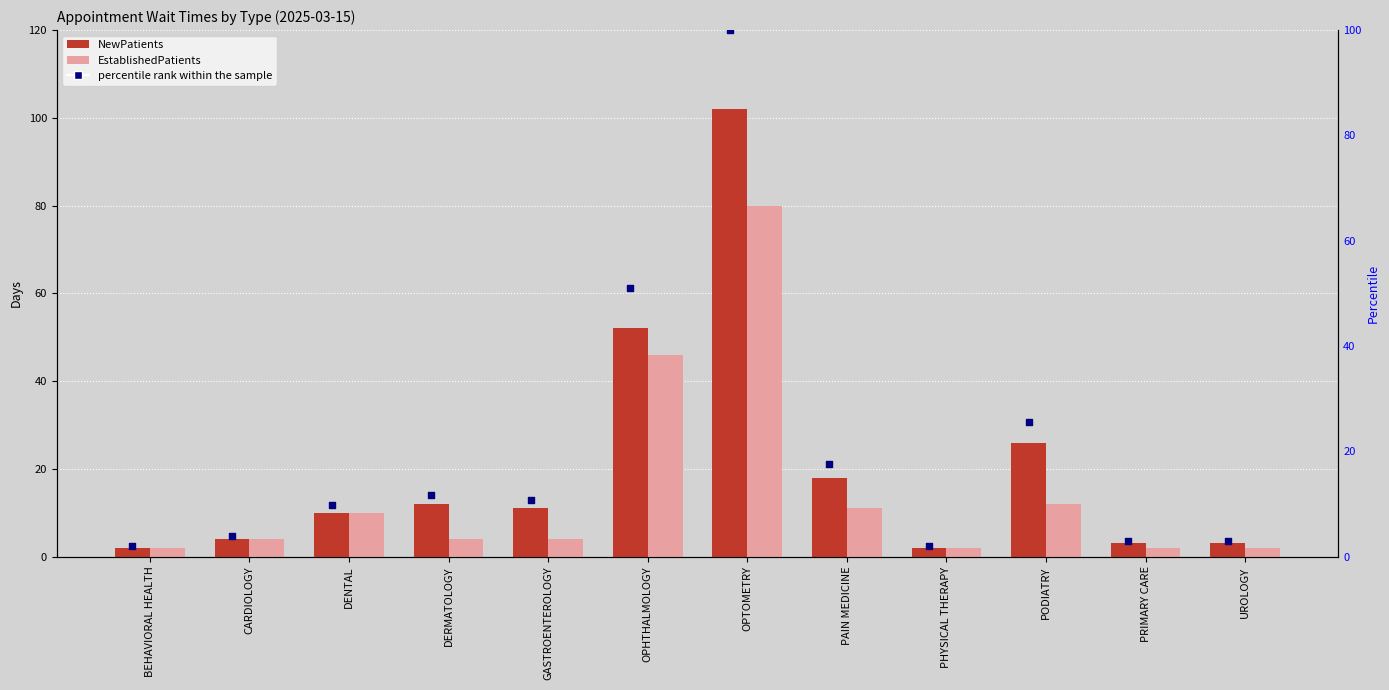

What are all the series names shown in the legend?

NewPatients, EstablishedPatients, percentile rank within the sample